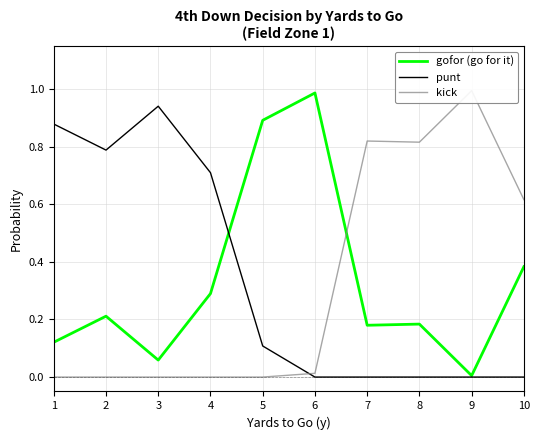

What is the total value across all series at 3?

1.0